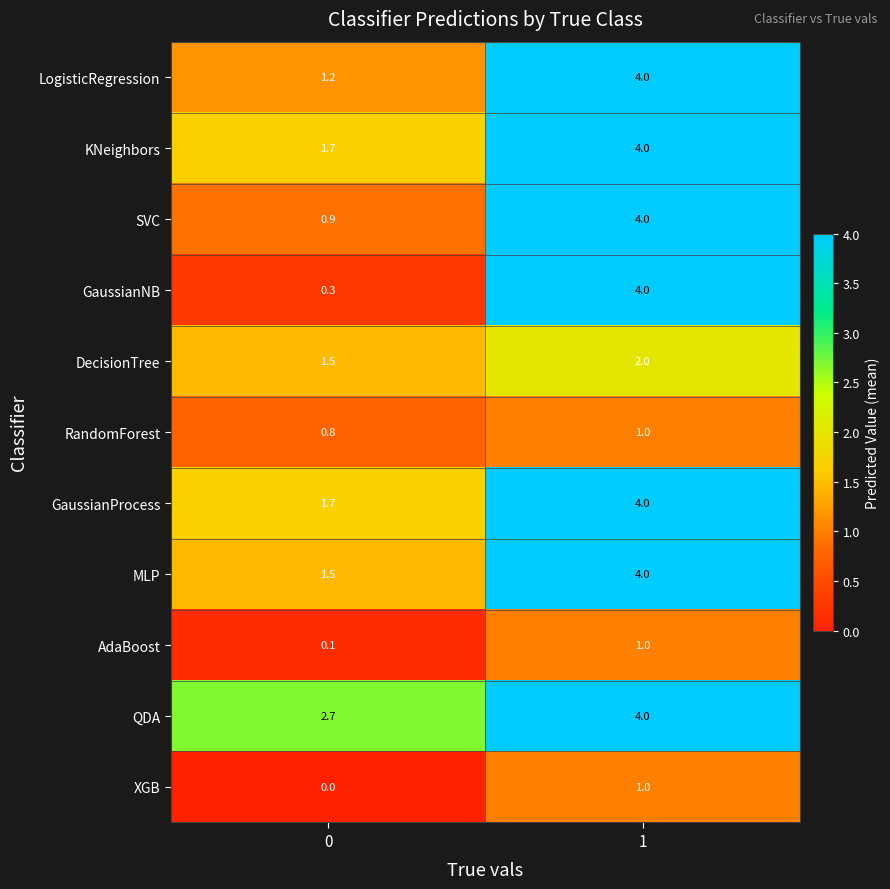

What is the total value across all series at 0?

12.4